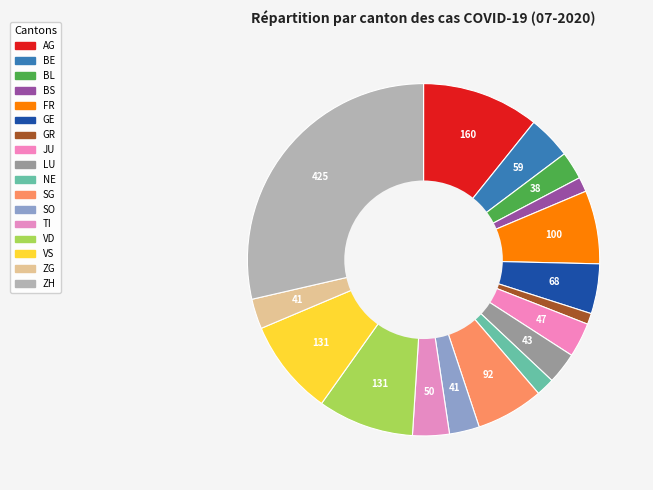

How much of the chart is everything except VD?

91.2%